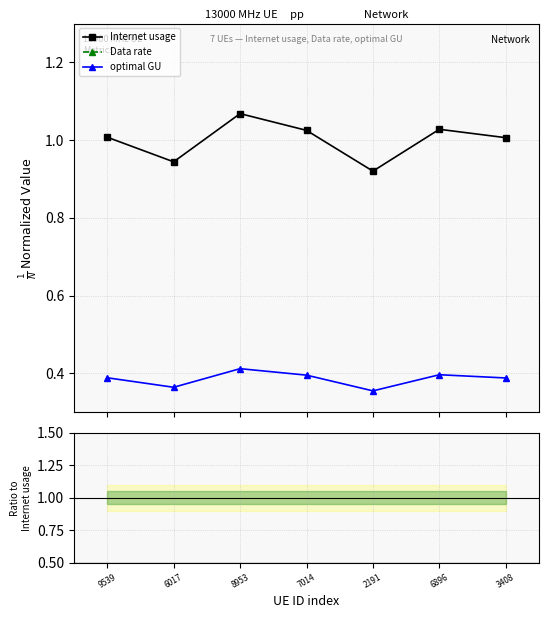

List the labels in order of Internet usage value, smallest first.

2191, 6017, 3408, 9539, 7014, 6896, 8953